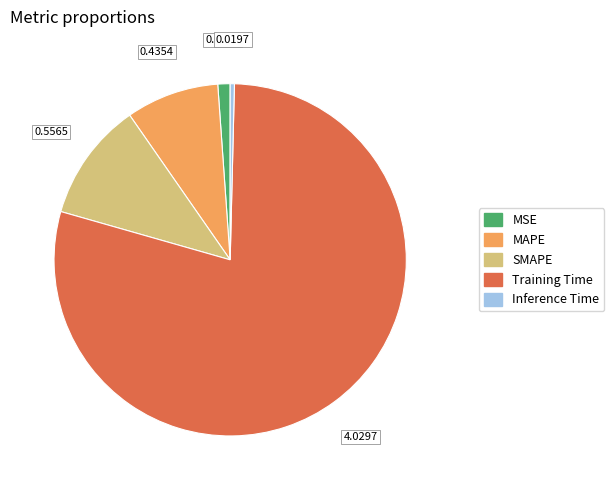

Is the sum of Inference Time and SMAPE greater than half?

No